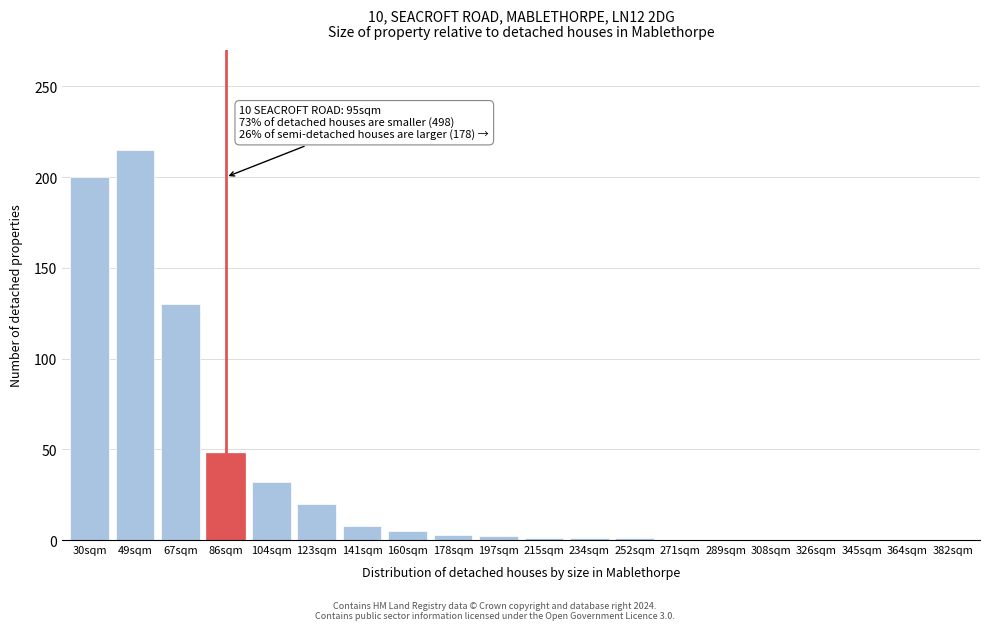

What is the change in value from 49sqm to 141sqm?

-207